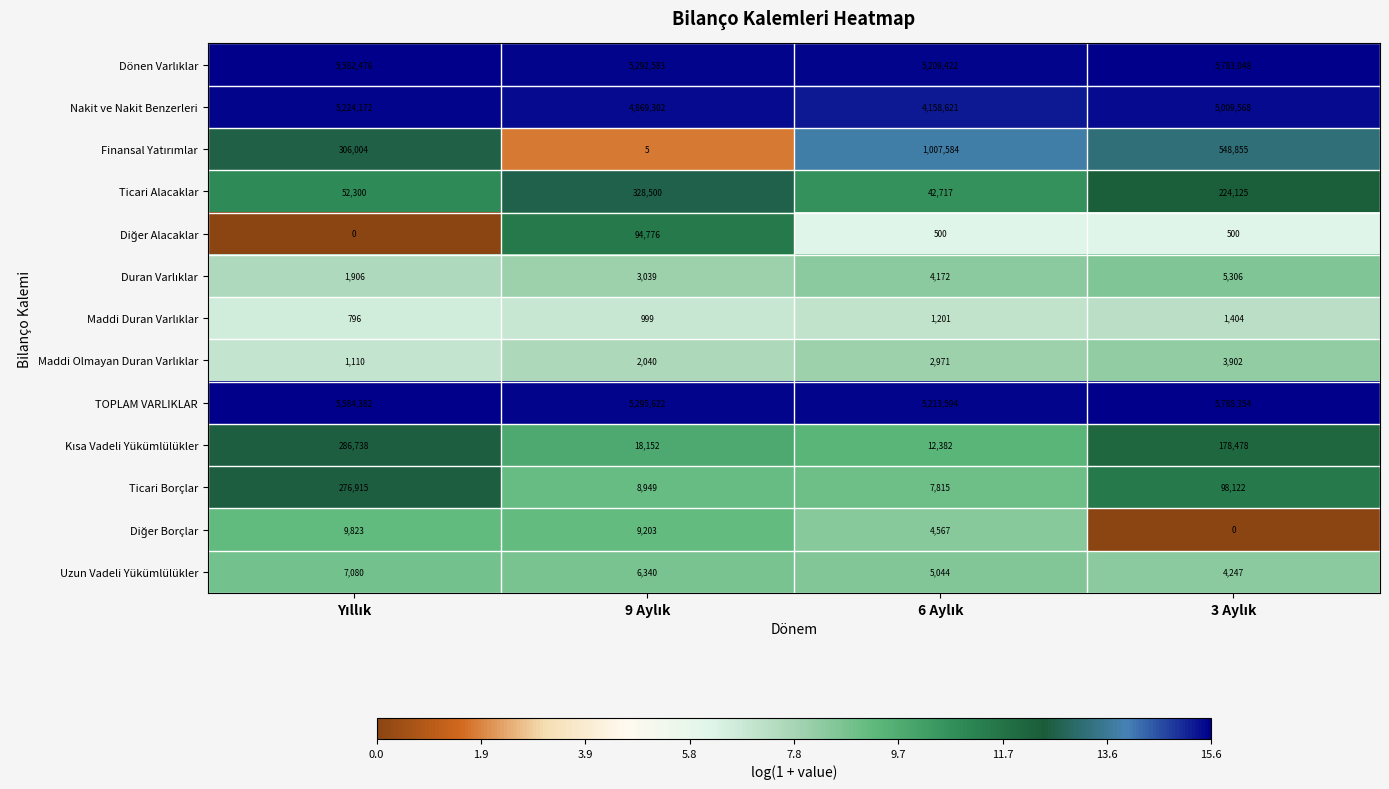

At how many categories does at least one series exceed 180282?

4